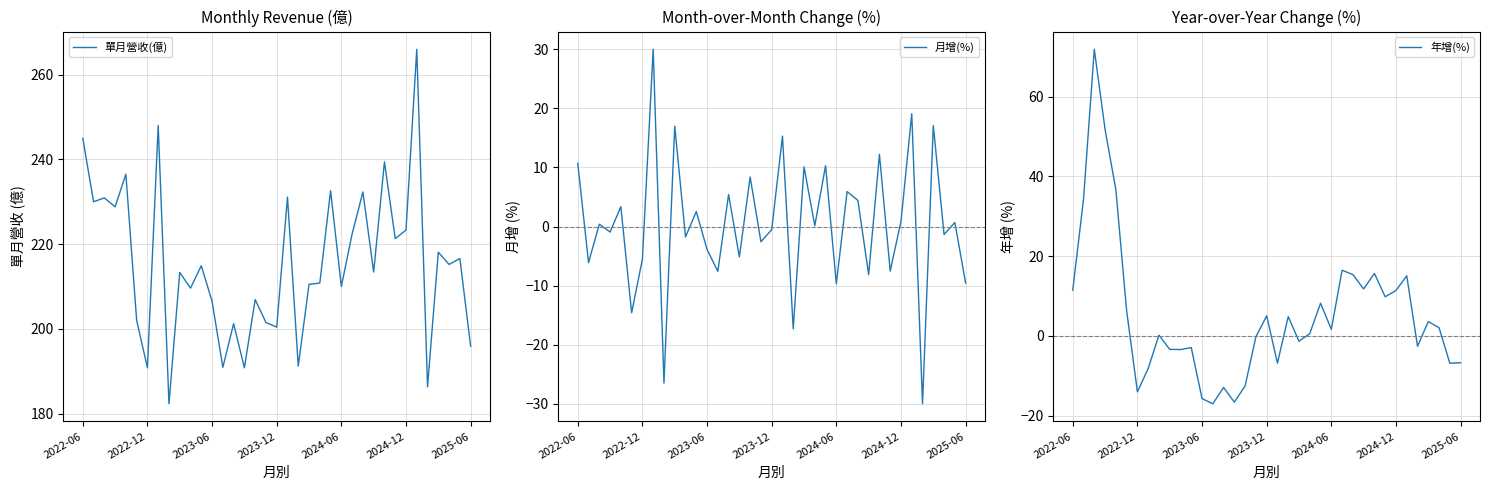

What is the difference between the second highest and minimum values in the 年增(%) series?

68.8